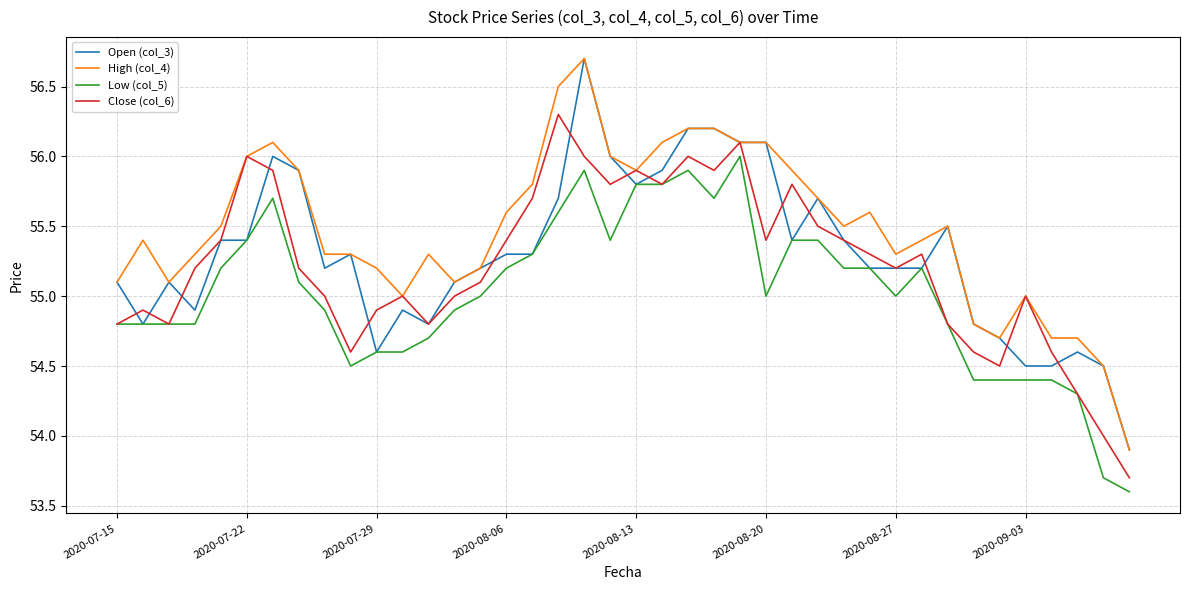

What is the highest value of the Low (col_5) series?

56.0